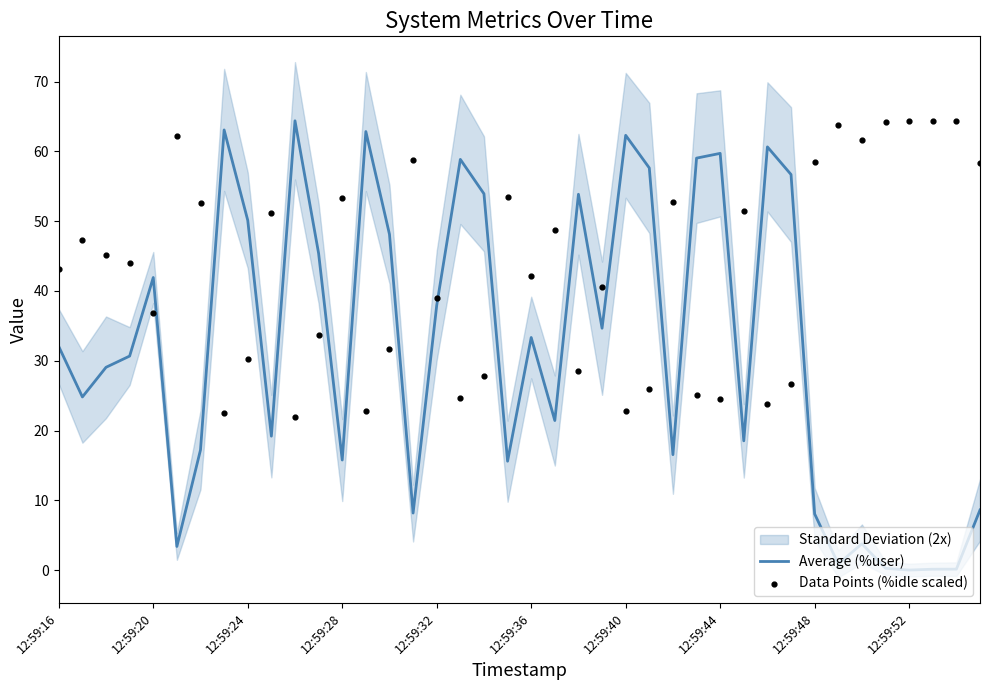

At how many categories does at least one series exceed 19?

40